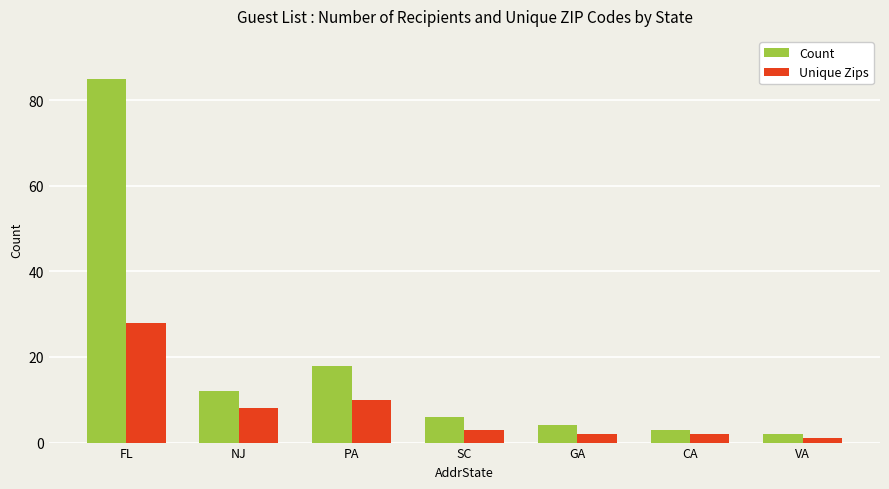

What is the difference between the highest and lowest values at FL?

57